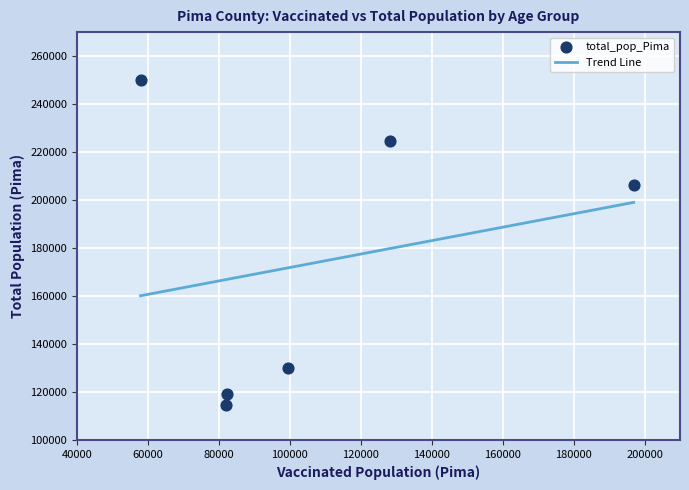

What is the change in value from 55-64 to 65+?

+76251